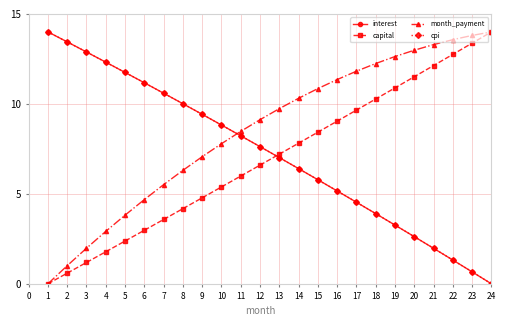

What is the value of the month_payment point at the 3rd from the left?

2.0